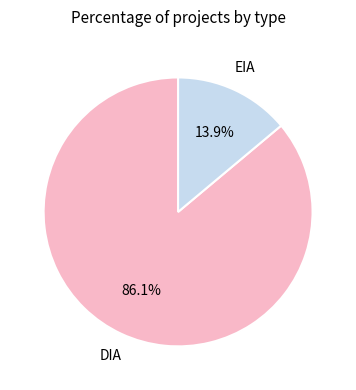

Rank the categories by value from lowest to highest.

EIA, DIA